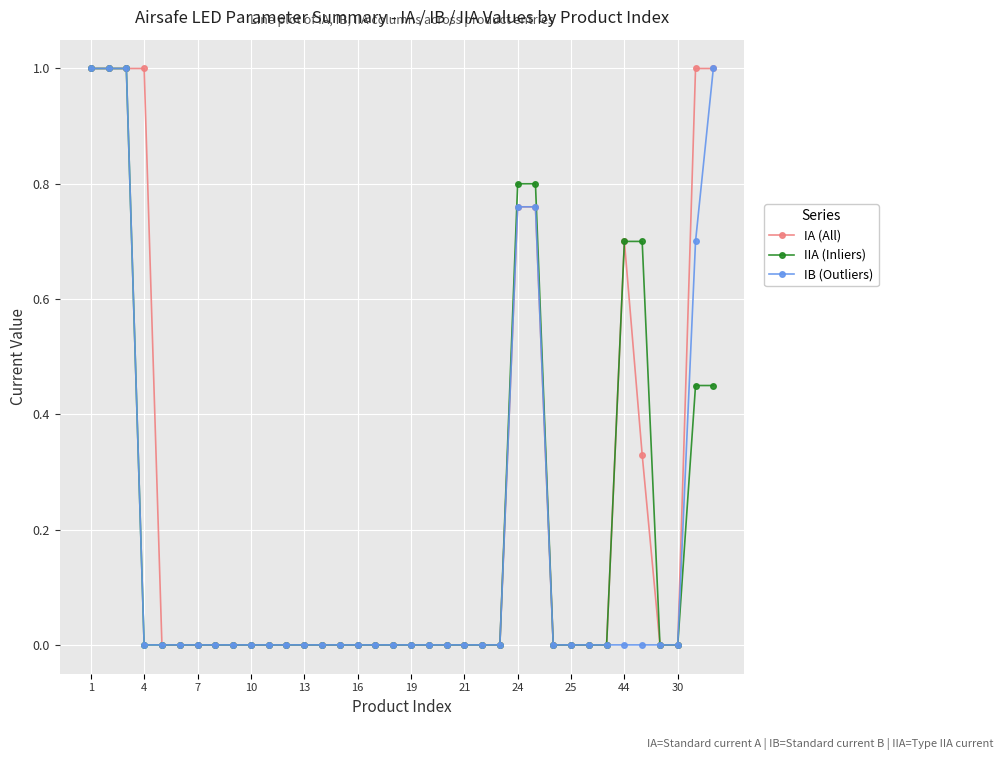

What is the maximum value shown in the chart?

1.0